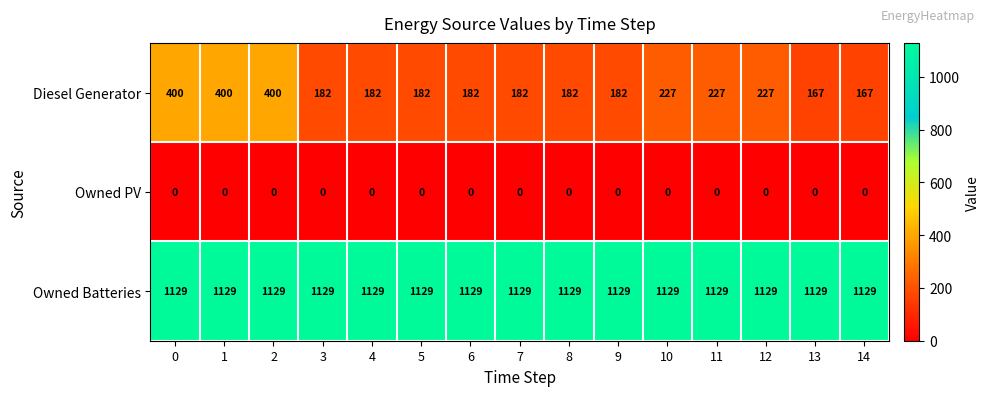

What is the sum of all Diesel Generator values?

3489